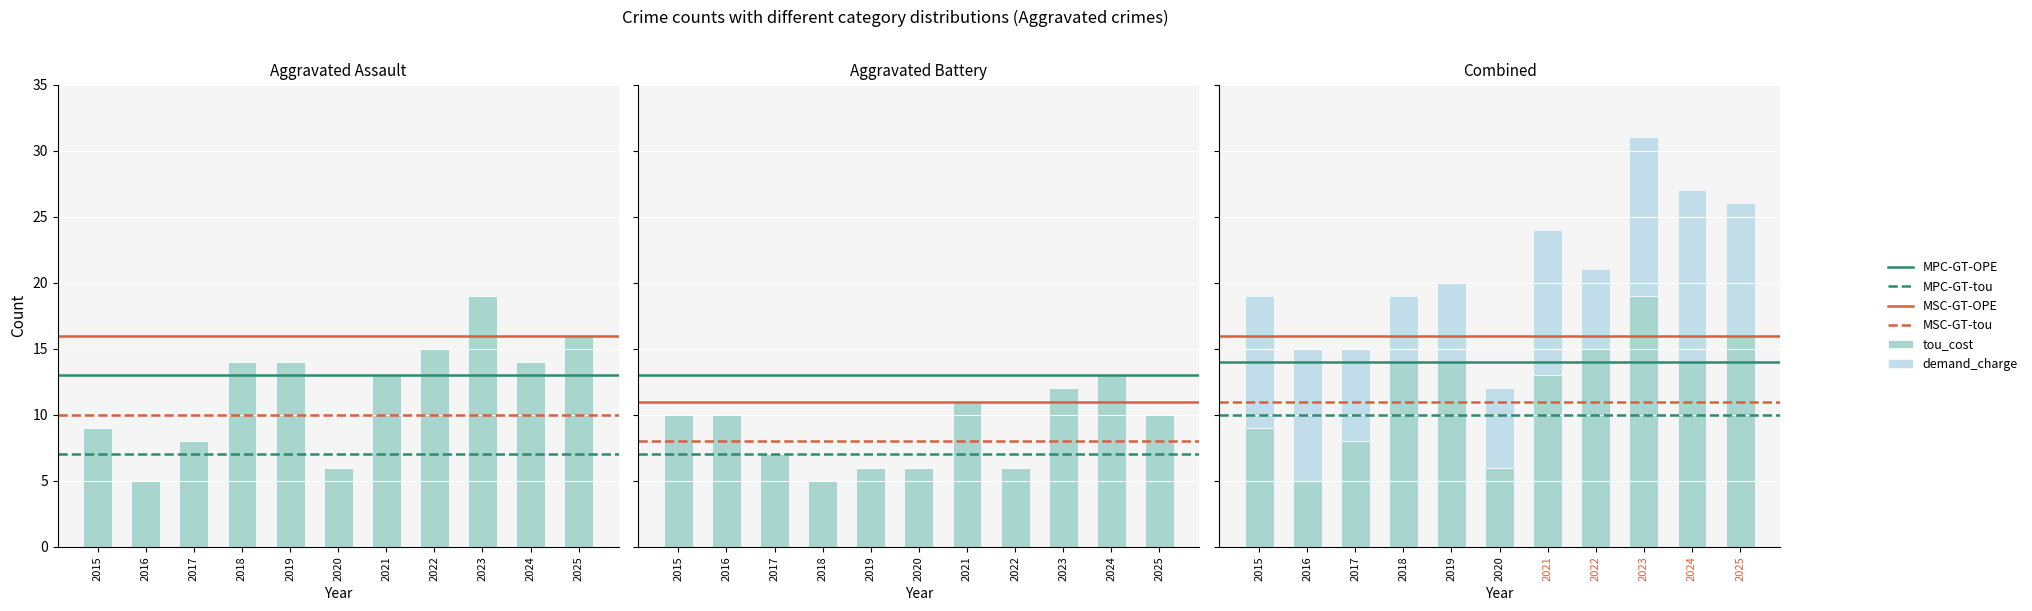

Rank the series at 2021 from highest to lowest value.

tou_cost, demand_charge